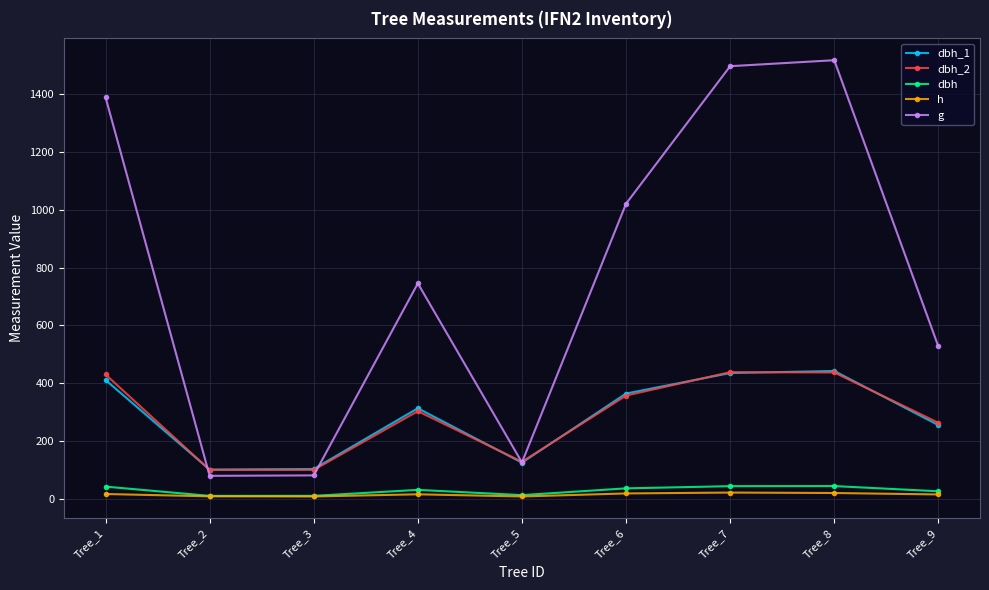

How many values in the dbh series exceed 30?

5